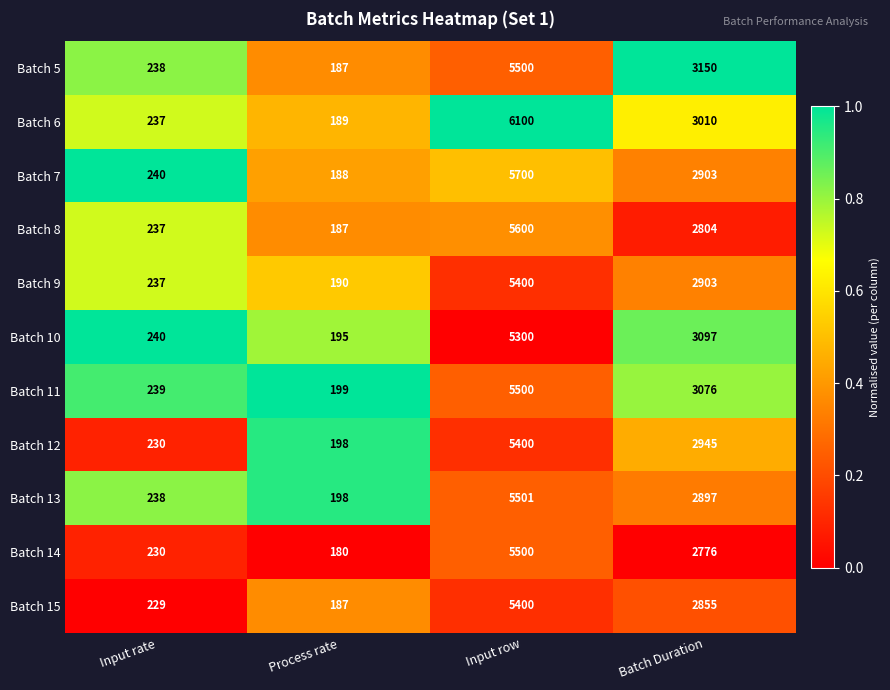

Which series has the widest spread of values?

Batch 6